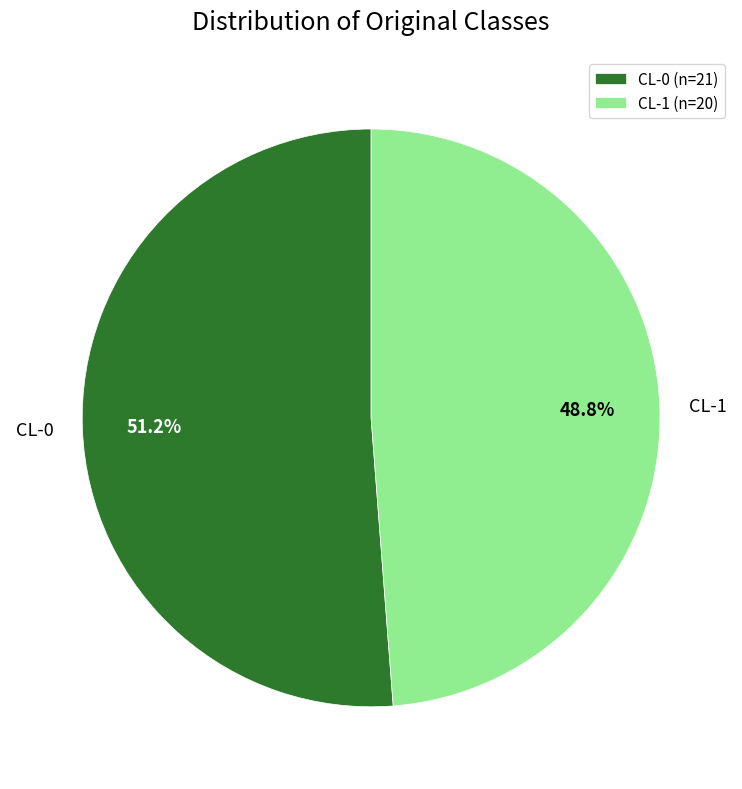

True or false: CL-0 accounts for 19% of the total.

False